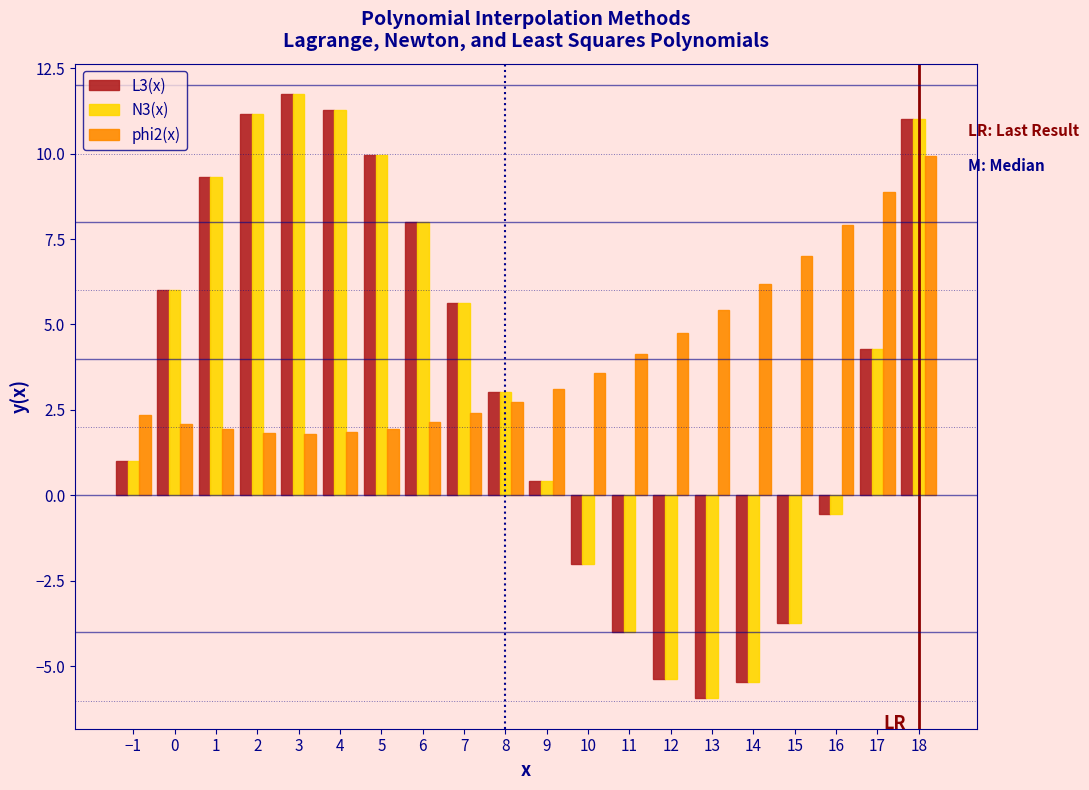

The L3(x) series shows 11.0 at 18. True or false?

True